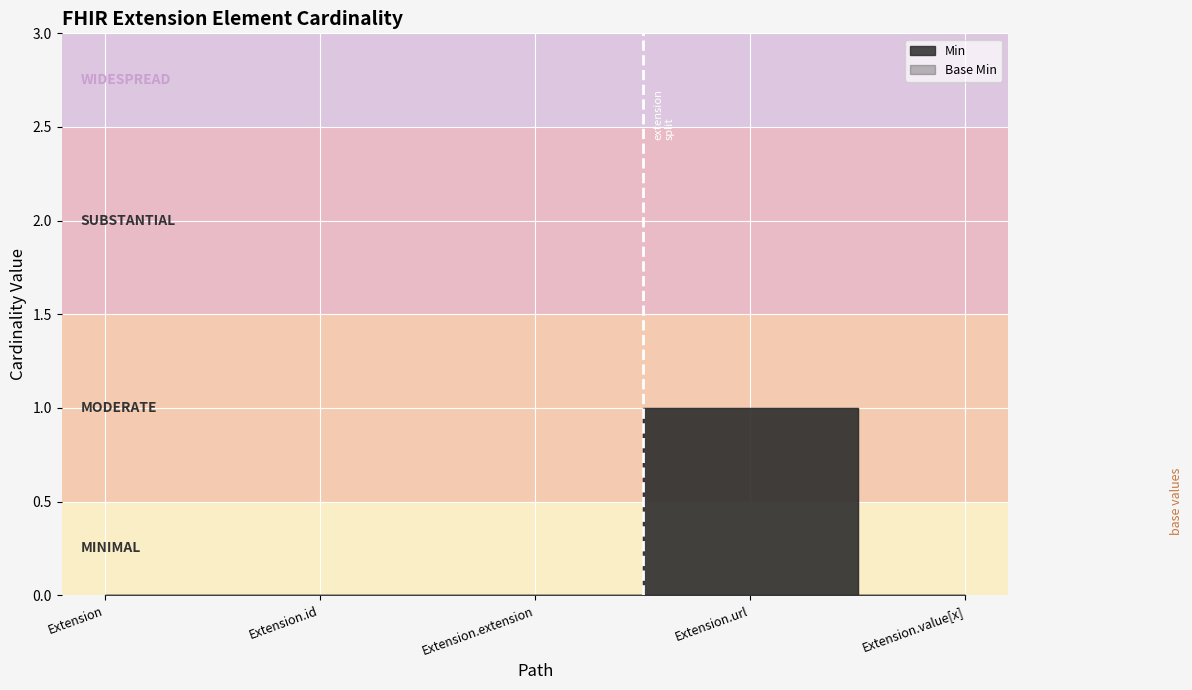

The value of Base Min at Extension.url is 2. True or false?

False